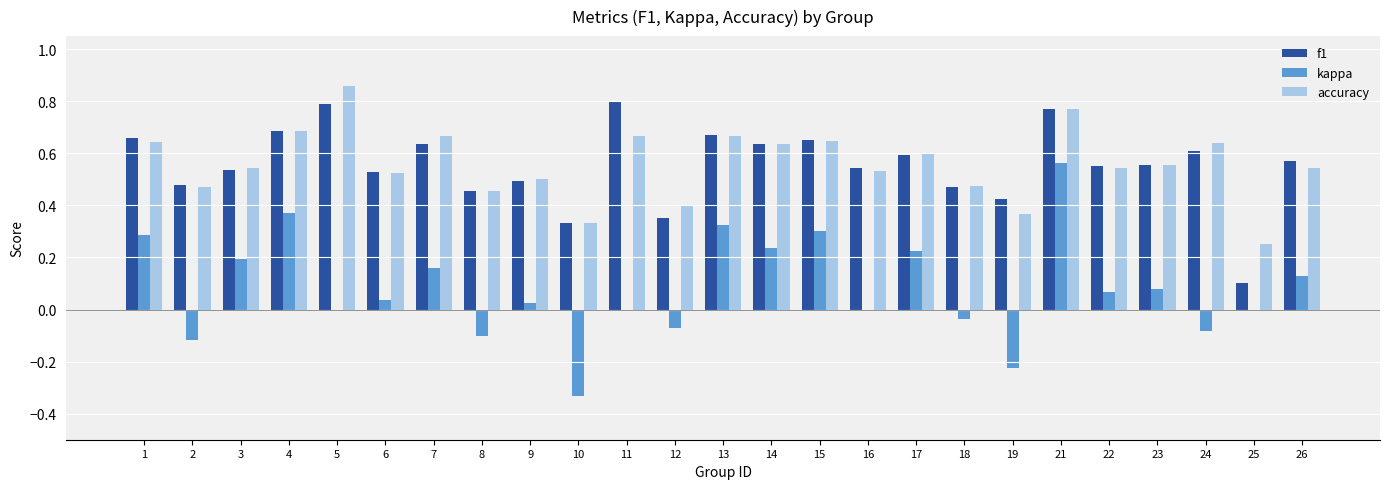

How many groups of bars are there?

25